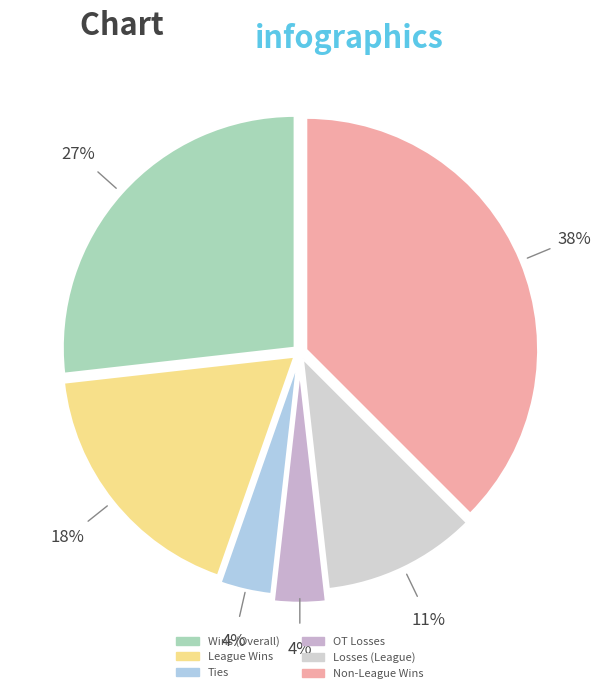

True or false: Non-League Wins accounts for 24% of the total.

False